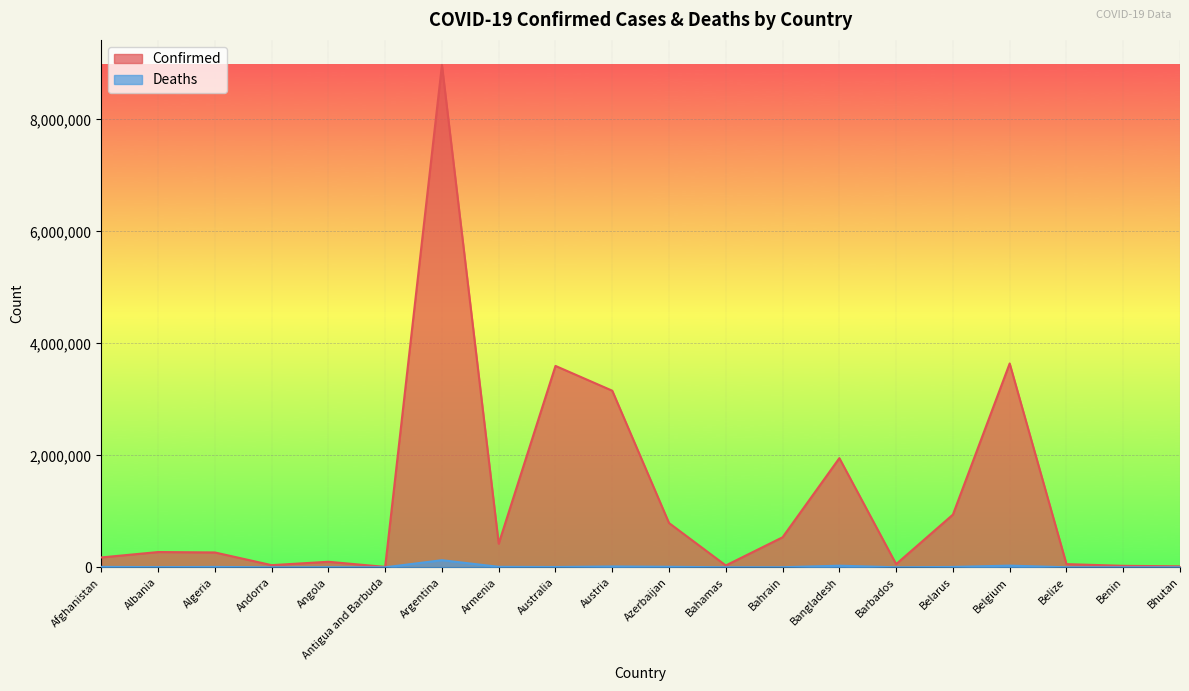

Rank the categories by Deaths value from highest to lowest.

Argentina, Belgium, Bangladesh, Austria, Azerbaijan, Armenia, Afghanistan, Algeria, Belarus, Australia, Albania, Angola, Bahrain, Bahamas, Belize, Barbados, Benin, Andorra, Antigua and Barbuda, Bhutan